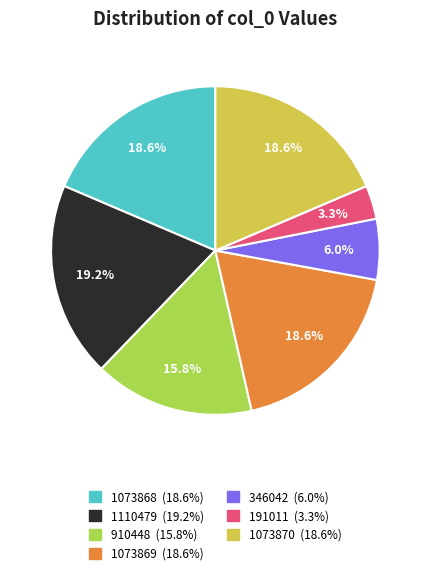

How many segments does this pie chart have?

7